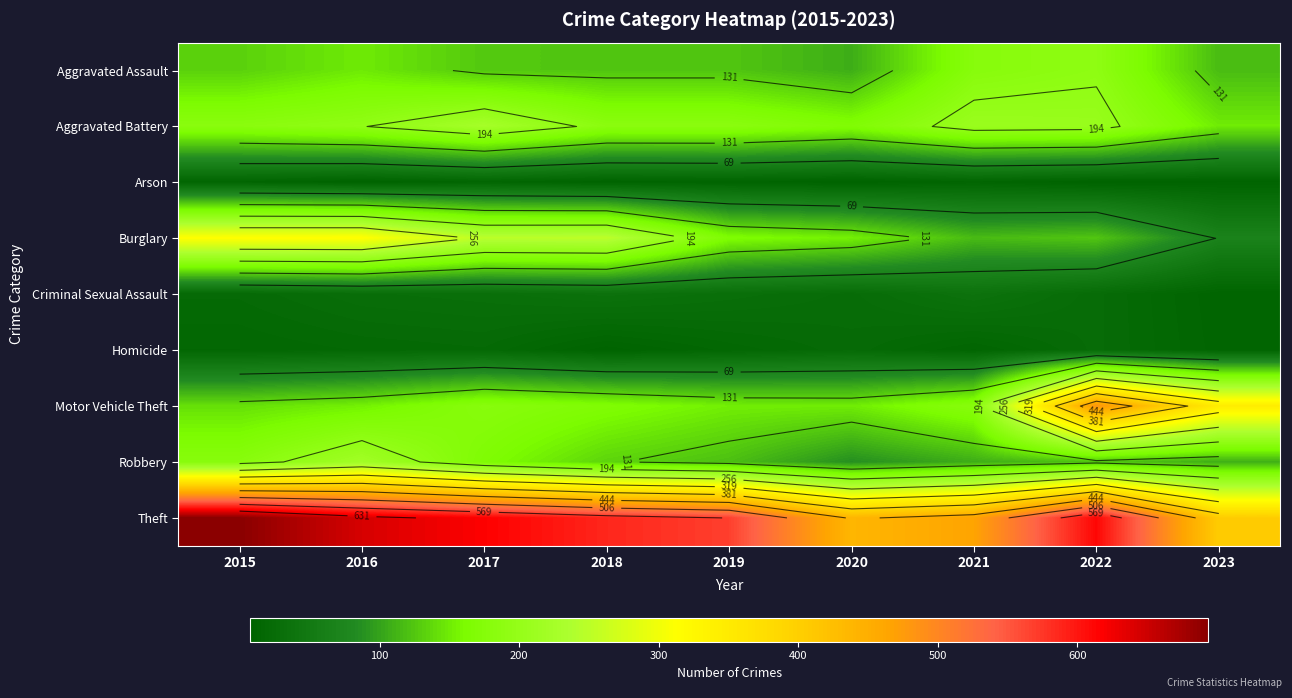

What is the sum of all Criminal Sexual Assault values?

240